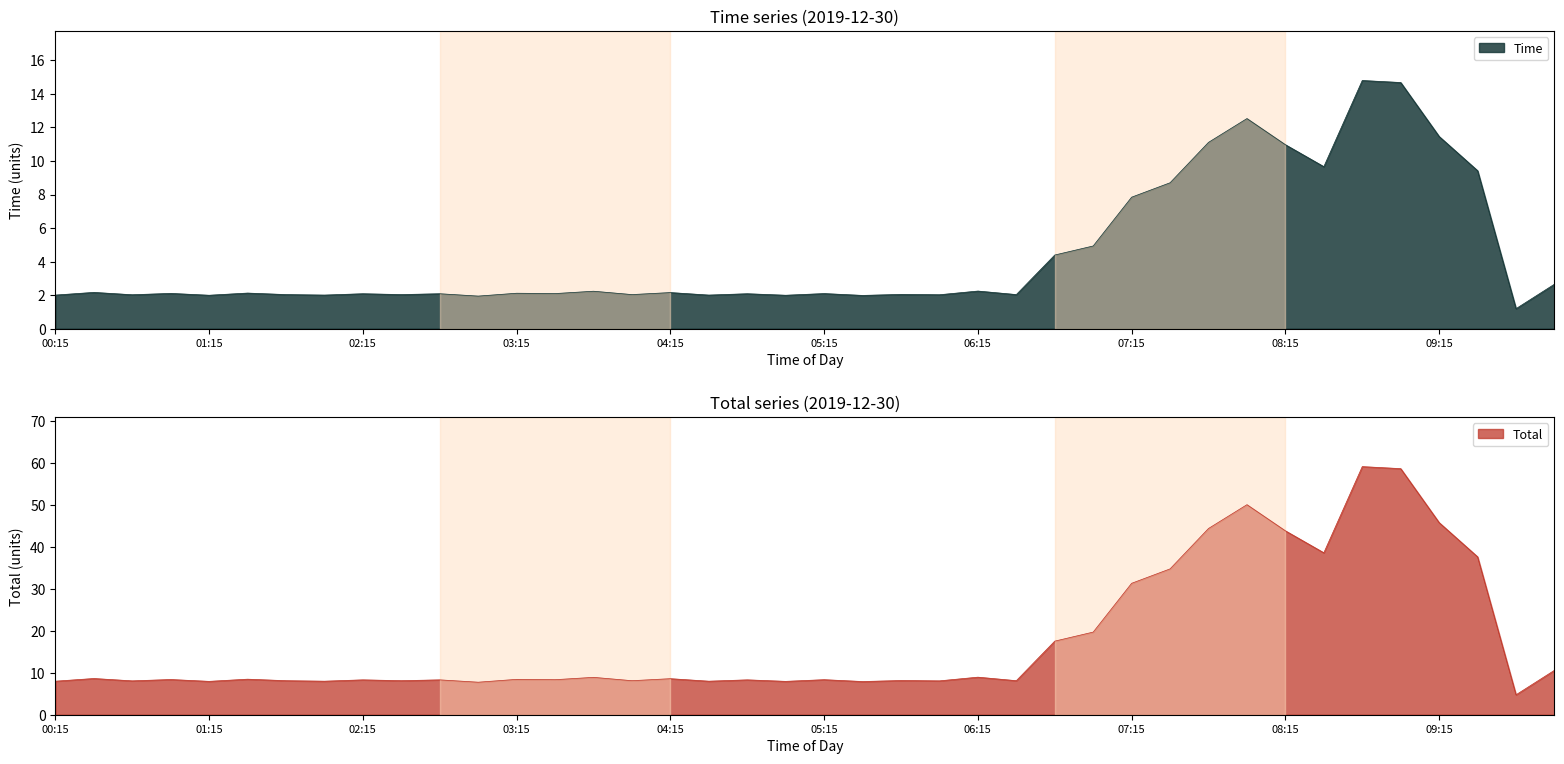

Which series has the largest total across all categories?

Total